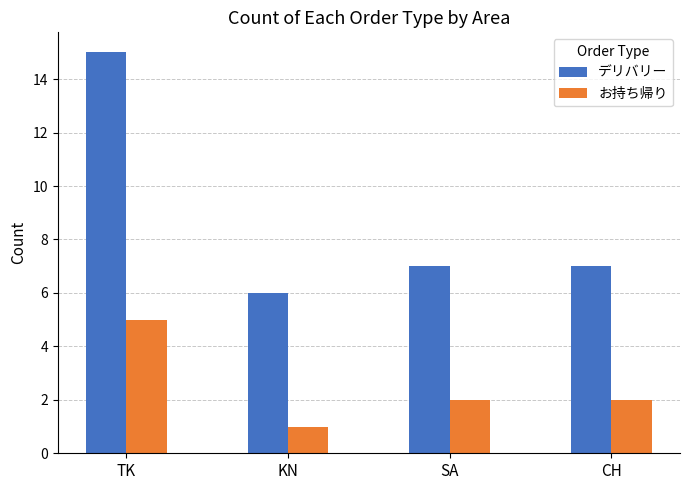

At which category is the sum across all series the highest?

TK